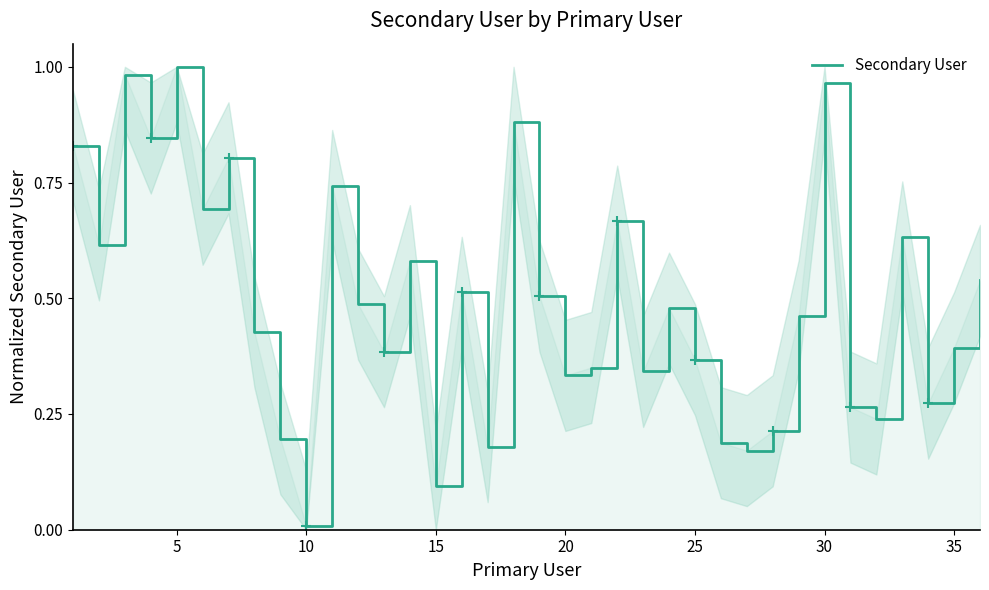

Is this an area chart (filled region under the line)?

Yes